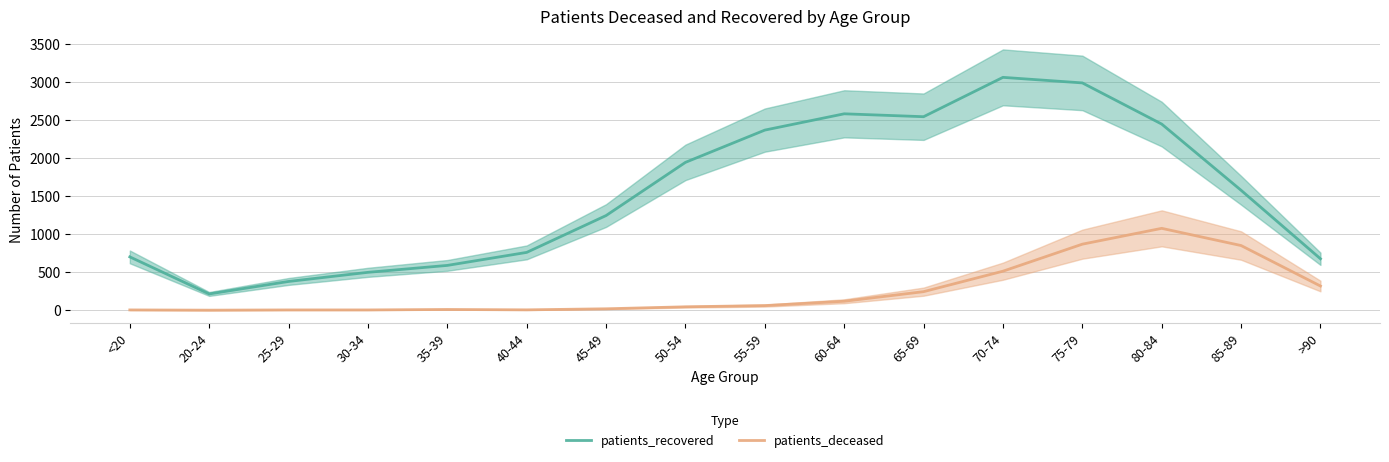

Rank the series by their maximum value, from lowest to highest.

patients_deceased, patients_recovered